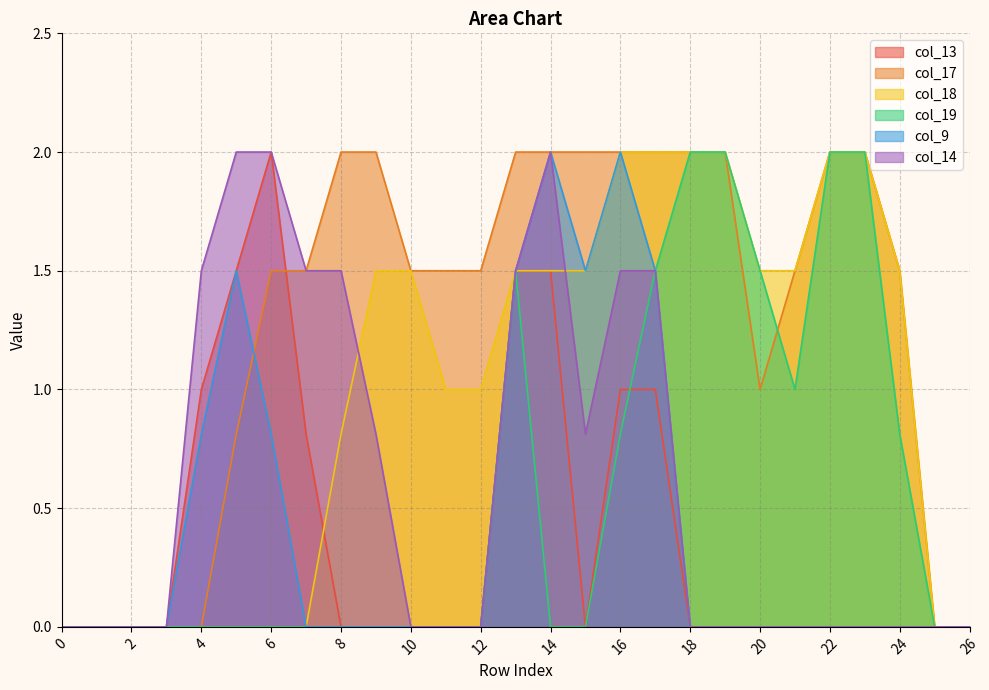

What is the total value across all series at 8?

4.3